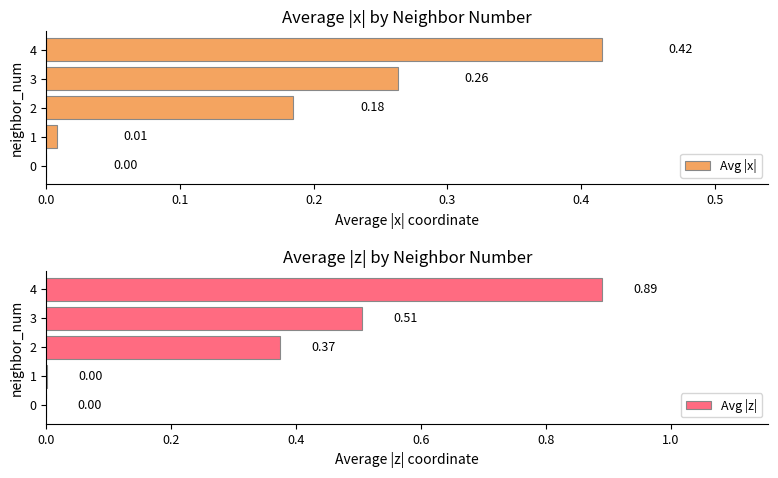

What is the difference between the maximum and minimum values in the Avg |z| series?

0.9